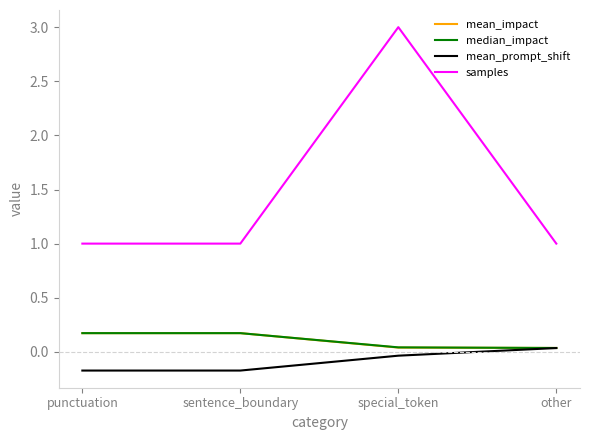

What position from the right is sentence_boundary?

3